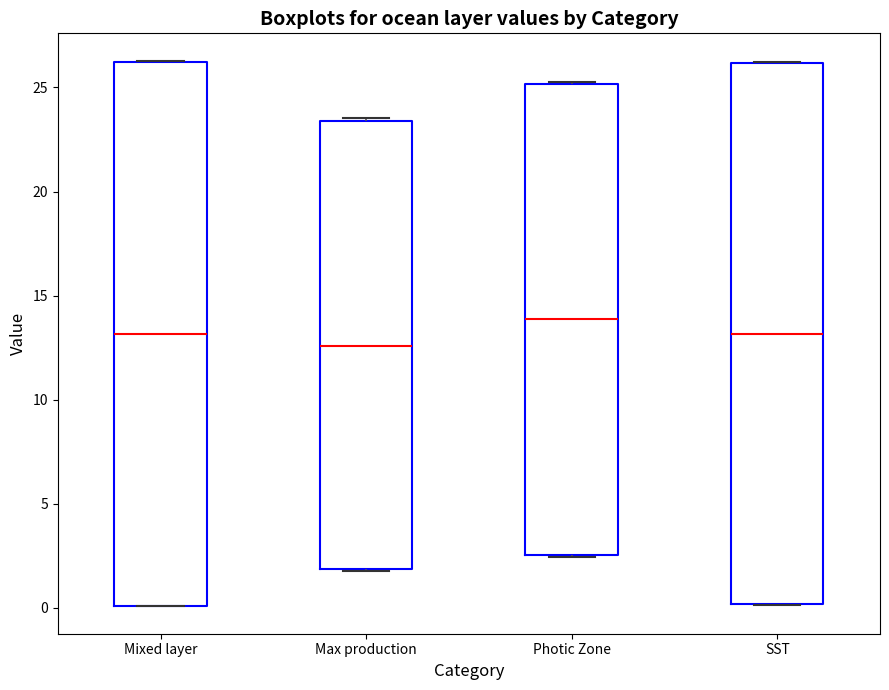

Reading left to right, transcribe this box plot: for each box, give where its median line is, the range the box spans, and where its two whiskers end, as read against the y-axis. The values are not printed on the chart, so give them approximately, as read against the axis.

Mixed layer: median 13.0, box 0.0 to 26.0, whiskers 0.0 to 26.5
Max production: median 12.5, box 2.0 to 23.5, whiskers 2.0 to 23.5 (just above the box's upper edge)
Photic Zone: median 14.0, box 2.5 to 25.0, whiskers 2.5 to 25.5
SST: median 13.0, box 0.0 to 26.0, whiskers 0.0 to 26.0